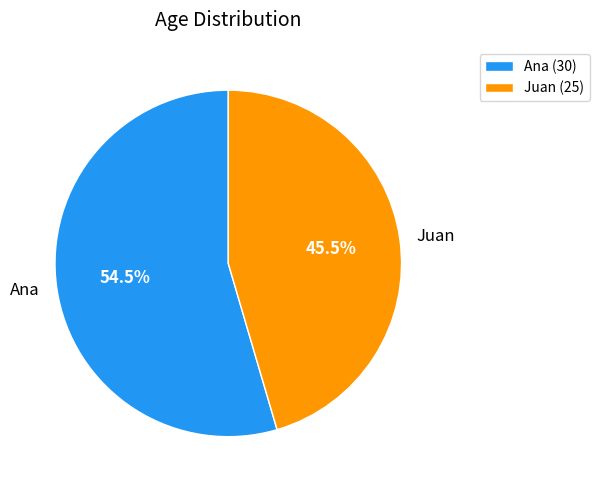

How many slices are in this pie chart?

2